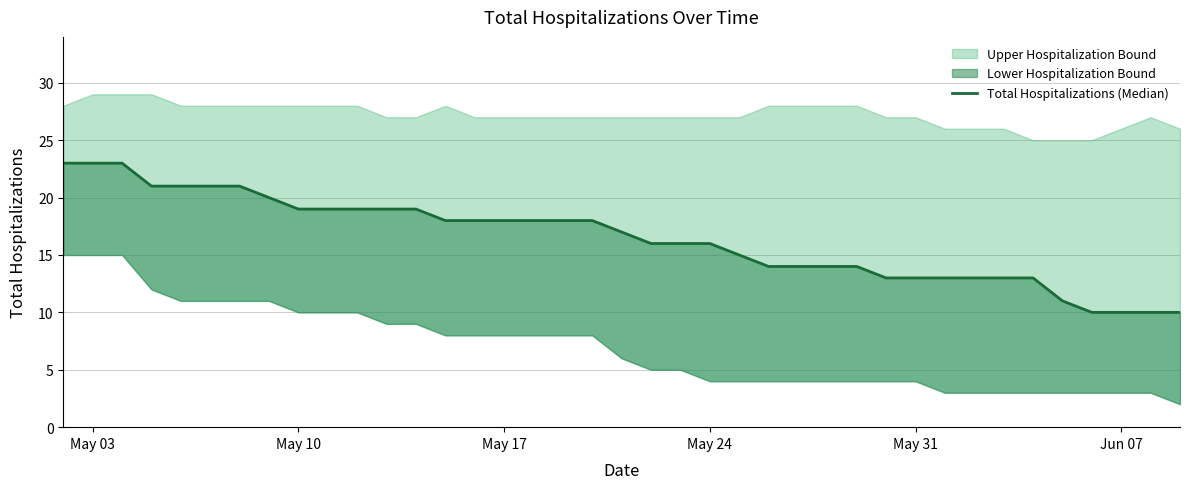

At which label does the data first exceed 17?

May 03